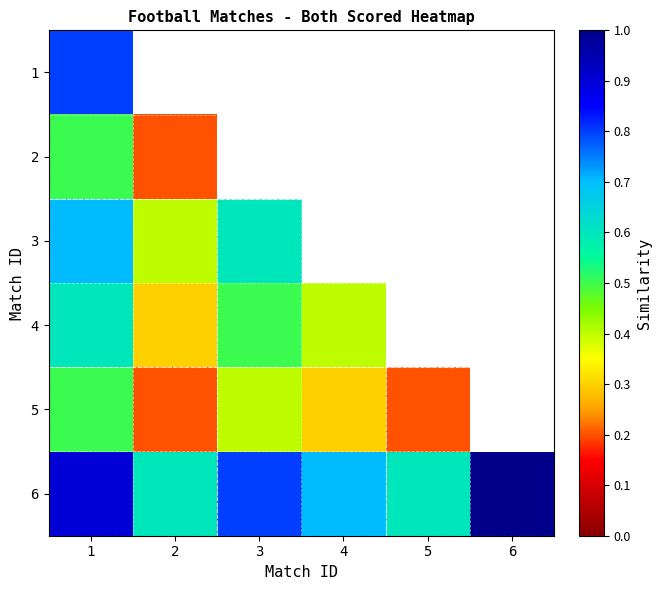

How many values in the 5 series exceed 0?

5